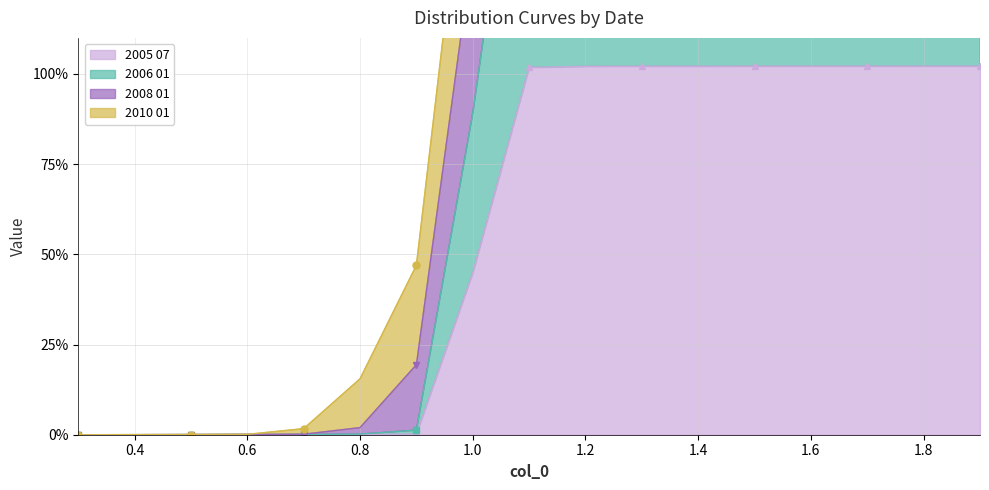

Which series has the largest range (max minus min)?

2008 01